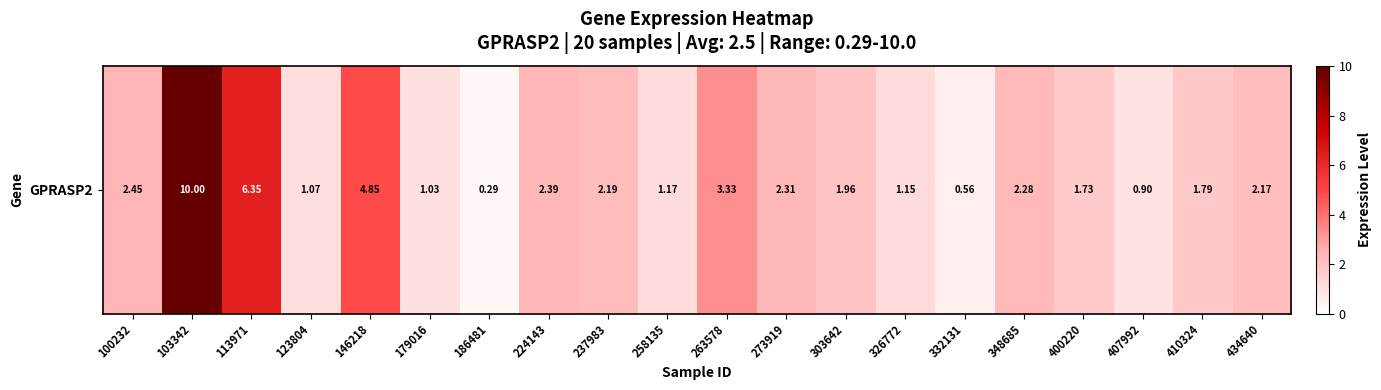

List the labels in order of value, smallest first.

186481, 332131, 407992, 179016, 123804, 326772, 258135, 400220, 410324, 303642, 434640, 237983, 348685, 273919, 224143, 100232, 263578, 146218, 113971, 103342